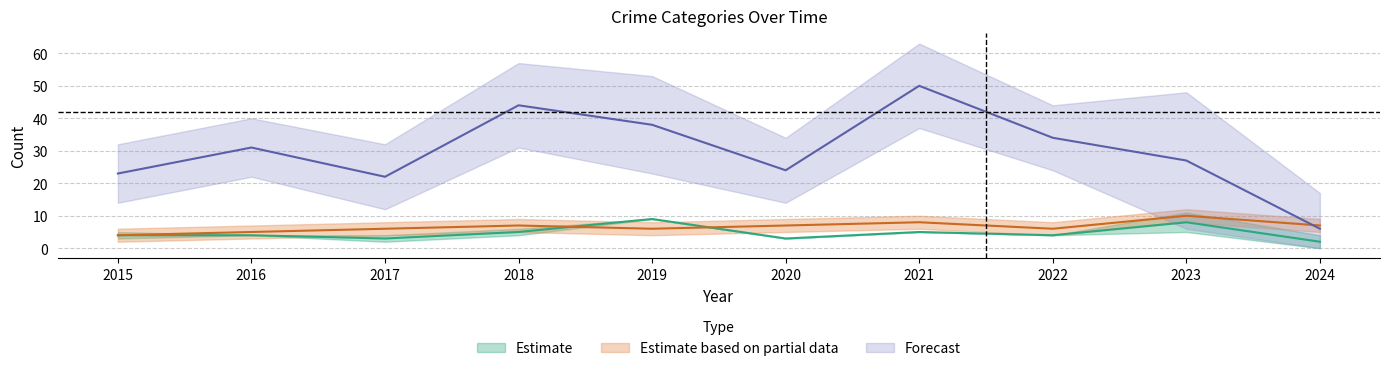

What value does the Robbery series have at 2024, to the nearest 10?

10